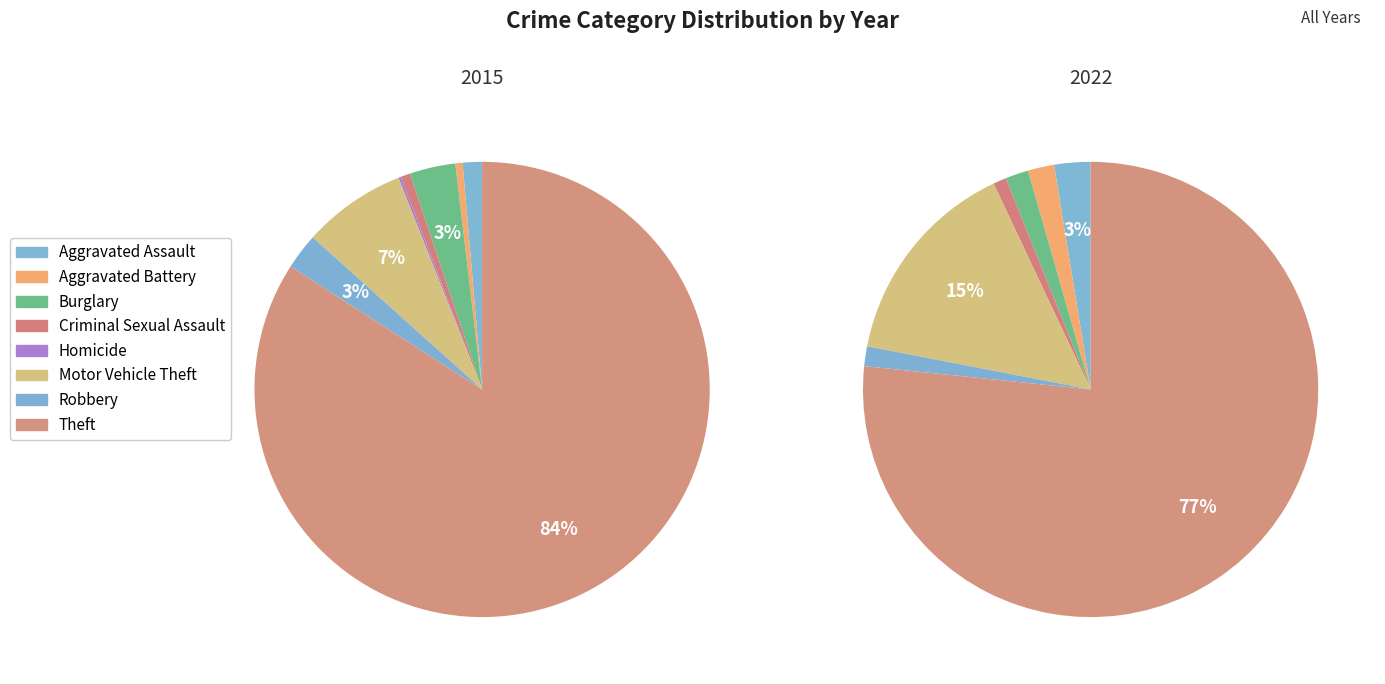

To the nearest percent, what is the difference between the Aggravated Assault and Burglary slice percentages?

2%